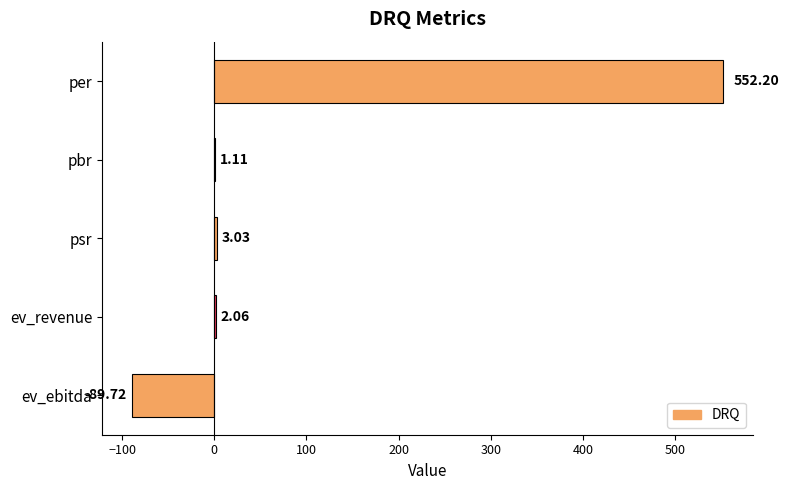

Are the bars horizontal?

Yes